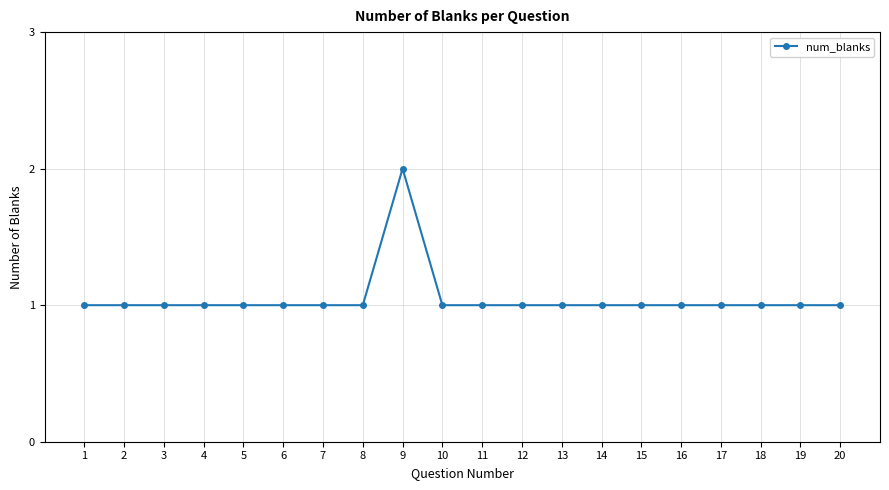

True or false: there are more than 0 points higher than both neighbors.

True